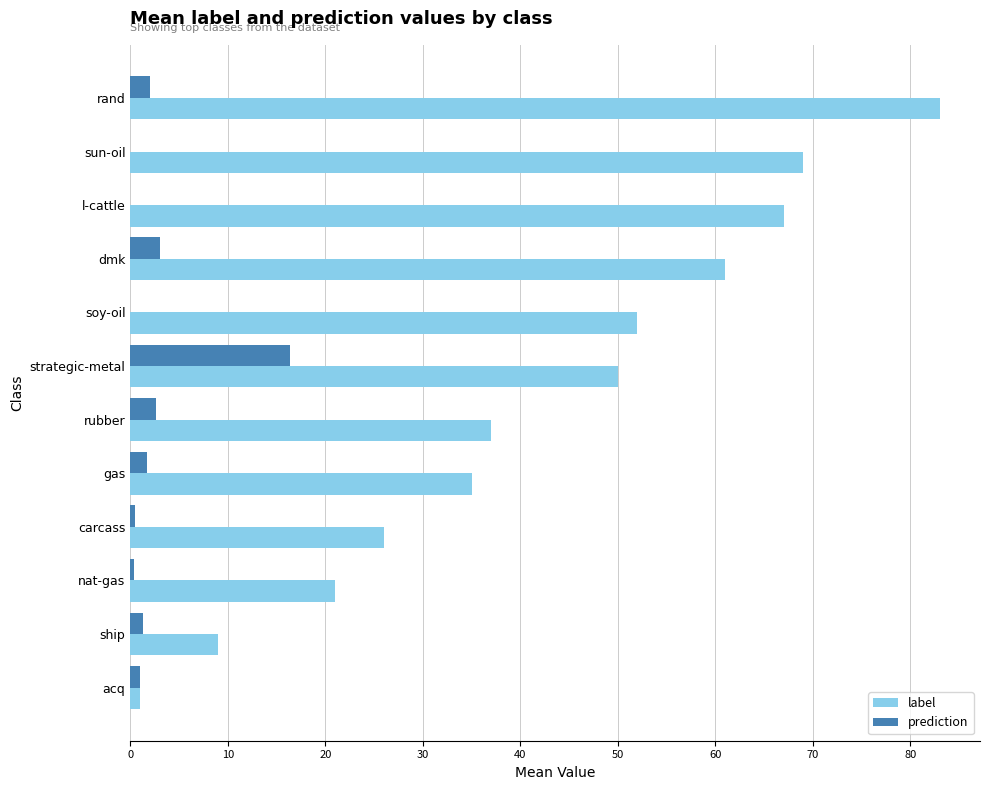

At which category is the sum across all series the highest?

rand